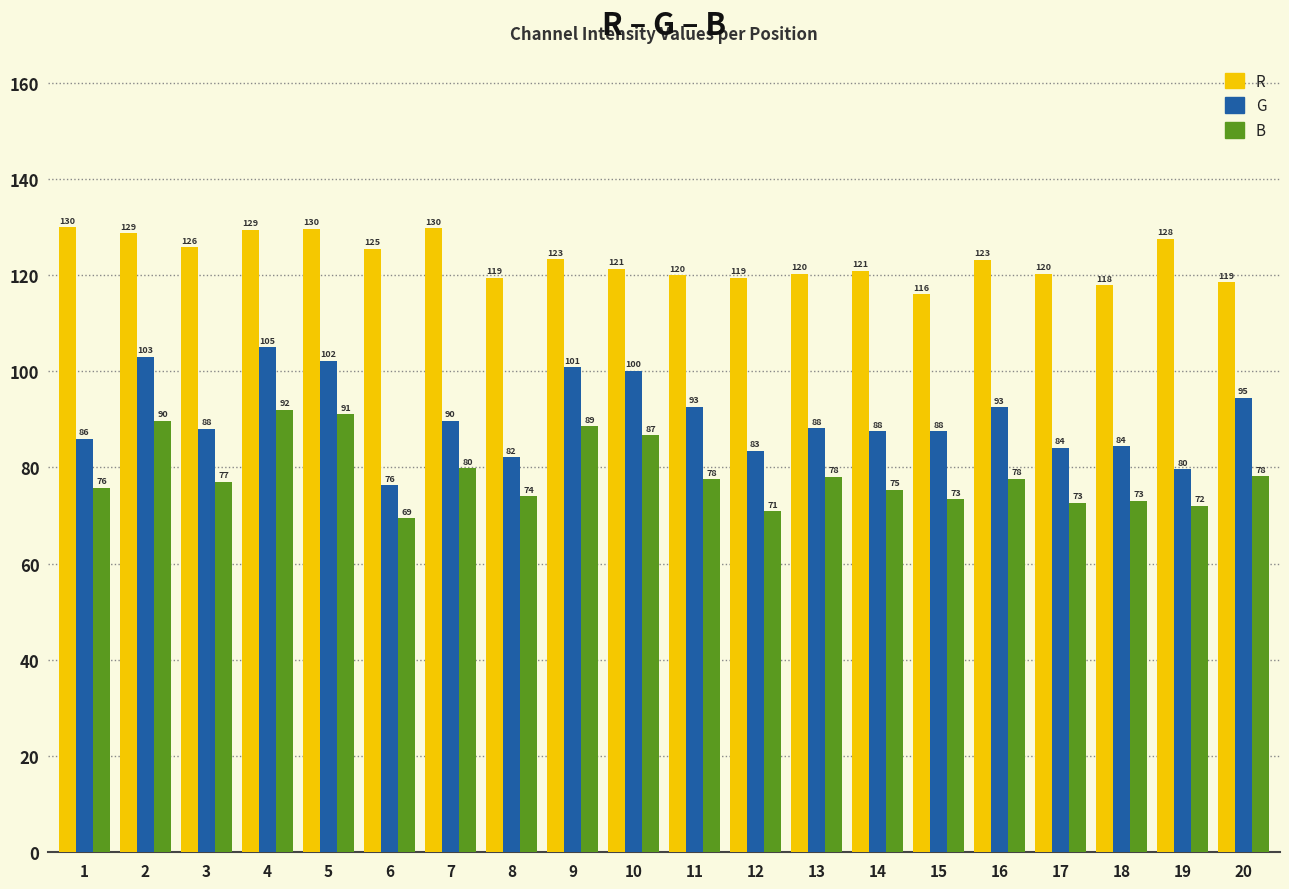

At which category is the sum across all series the highest?

4